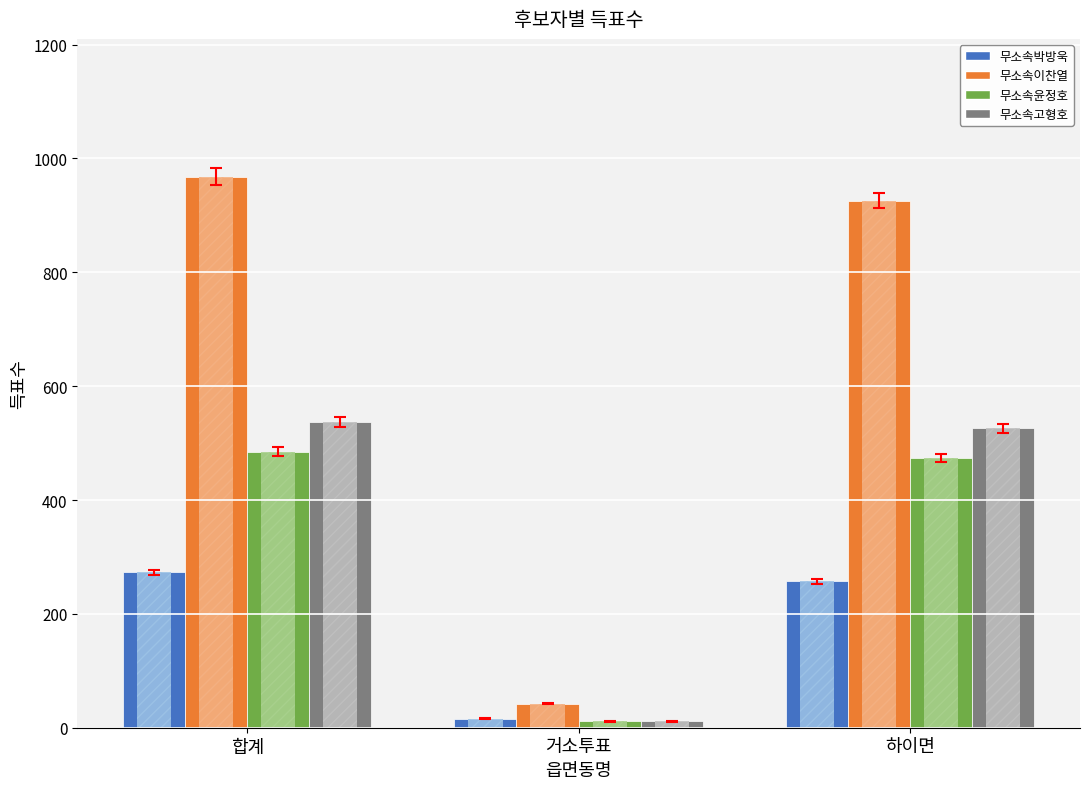

The value of 무소속박방욱 at 하이면 is 257. True or false?

True